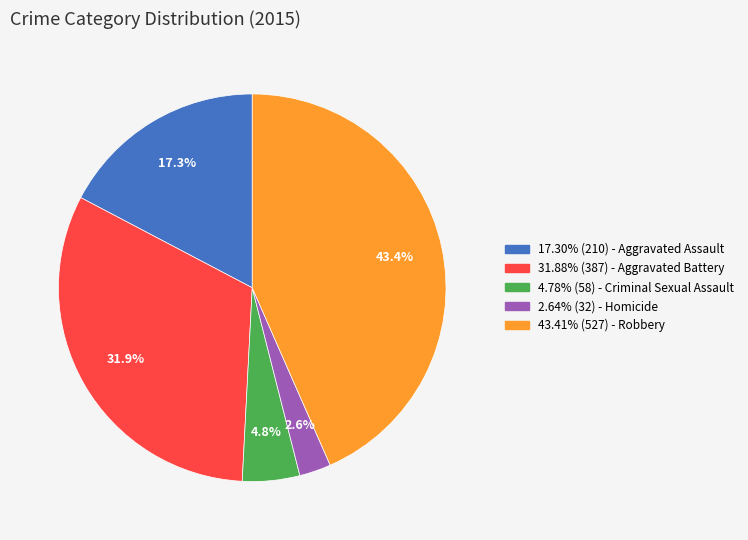

Is there any slice that represents more than half of the pie?

No